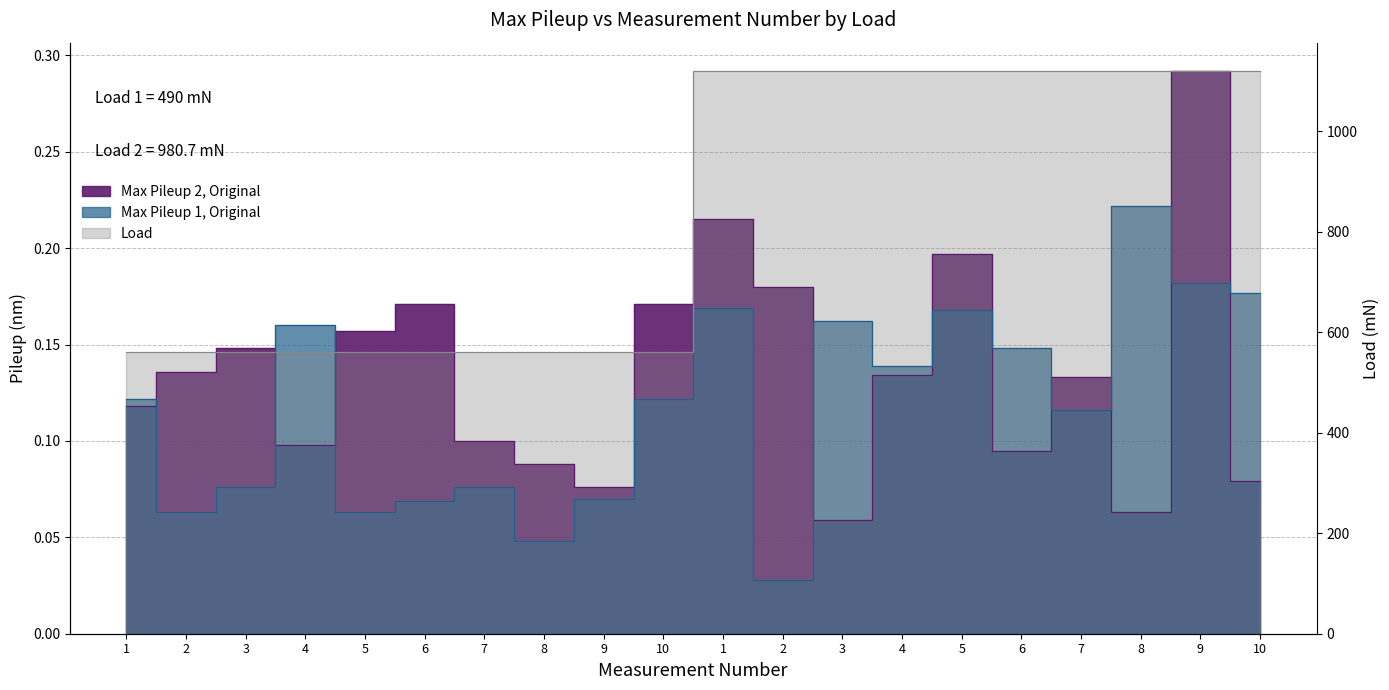

List the series in order of their peak value, highest first.

Max Pileup 2, Original, Load, Max Pileup 1, Original